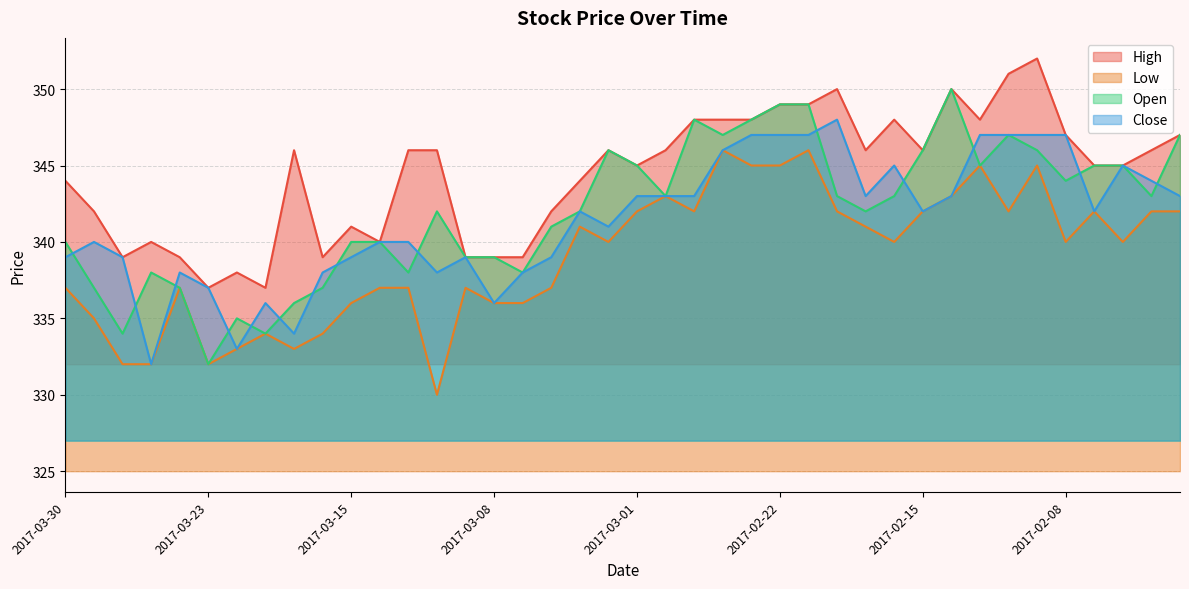

What is the average value of the Close series?

341